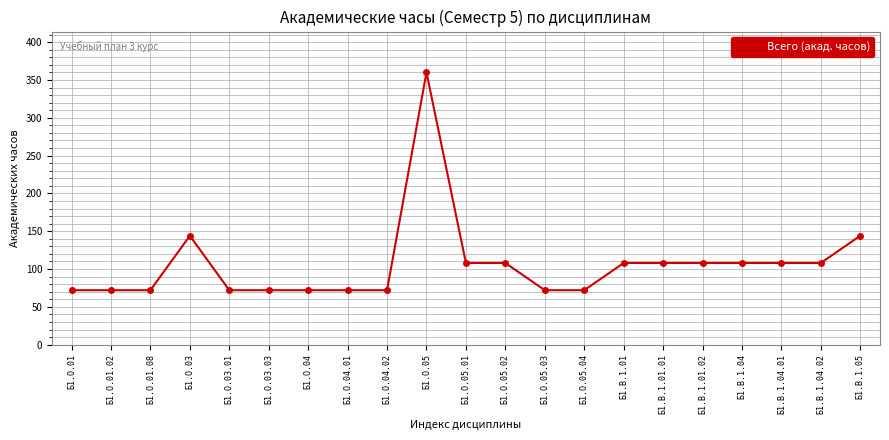

What is the value of the 12th point from the left?

108